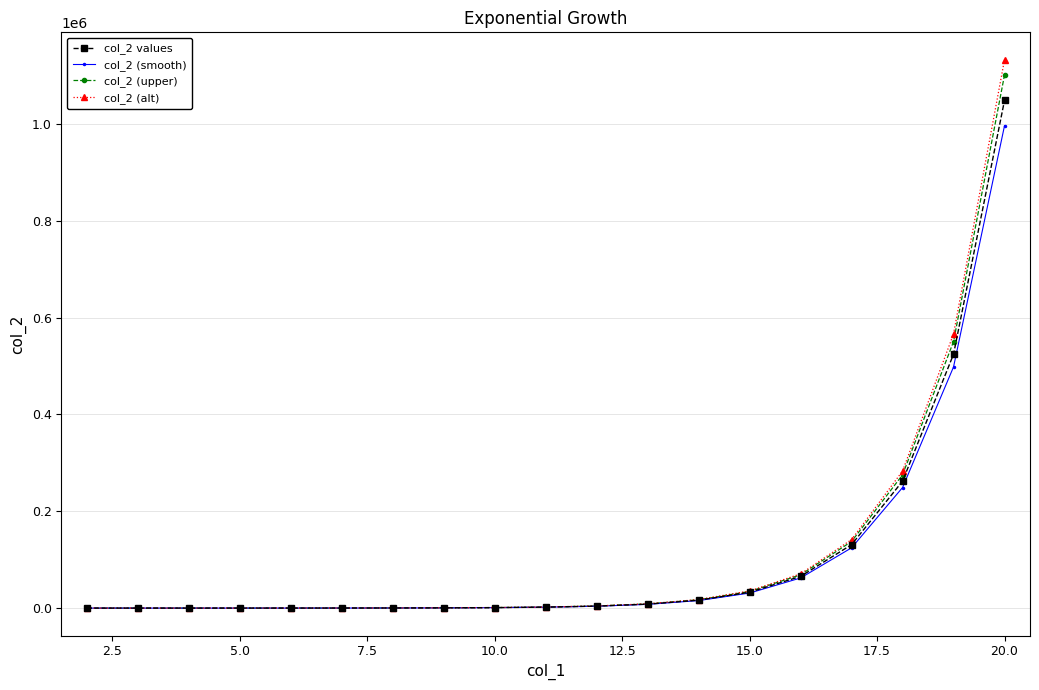

Count the number of data series in this chart.

4